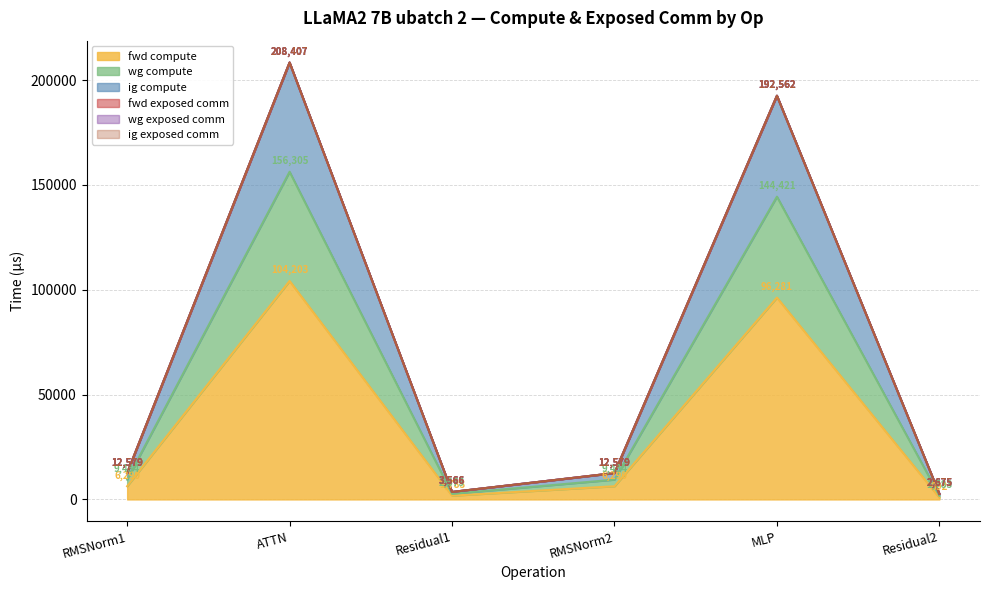

True or false: wg compute has a value of 341392.3 at MLP.

False